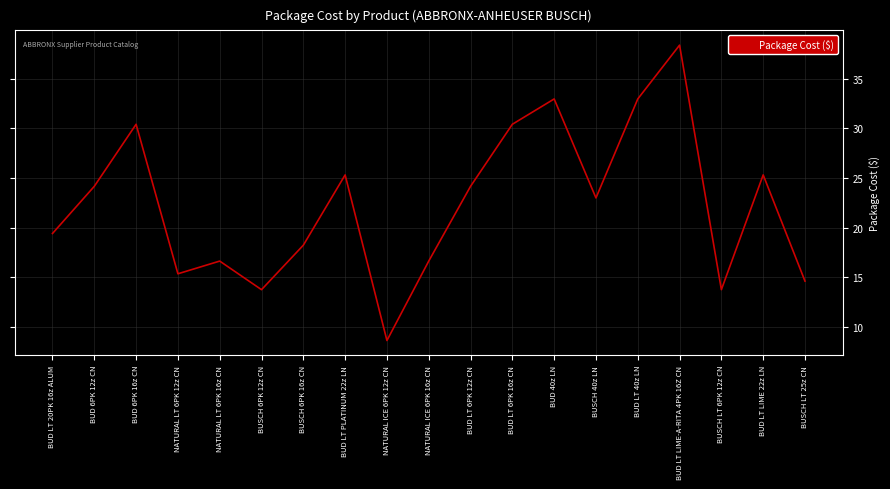

Which has a higher value, BUD LT 20PK 16z ALUM or NATURAL LT 6PK 16z CN?

BUD LT 20PK 16z ALUM